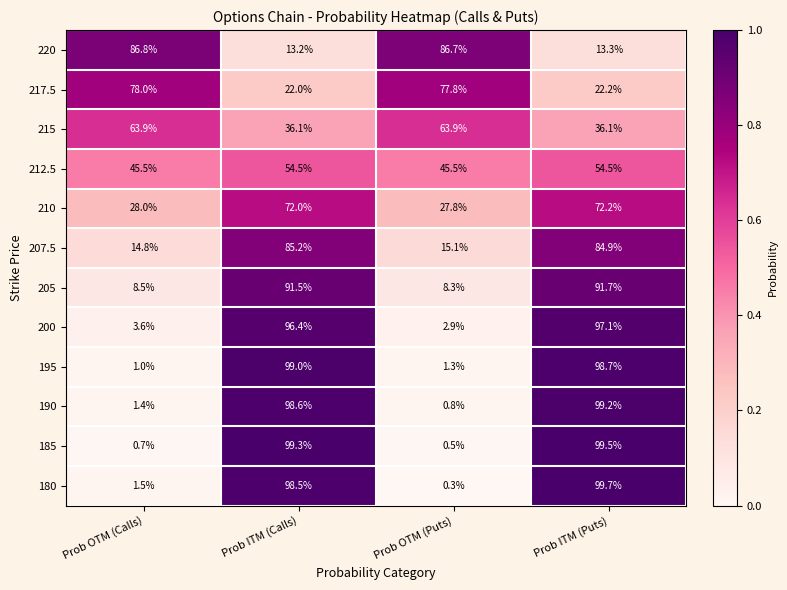

True or false: 185 has a value of 129.8 at Prob ITM (Calls).

False